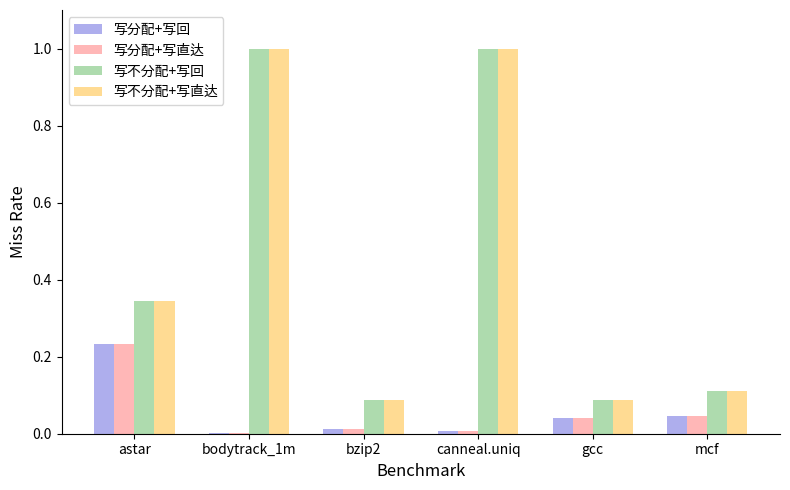

Is the value of 写不分配+写直达 at gcc greater than the value of 写分配+写回 at bzip2?

Yes